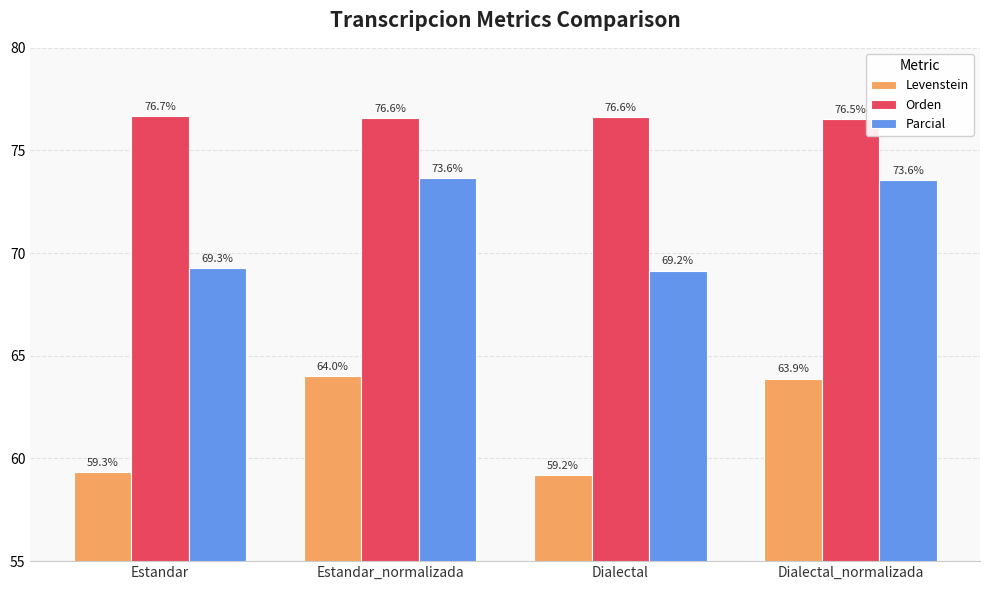

The Levenstein series shows 30.0 at Estandar_normalizada. True or false?

False